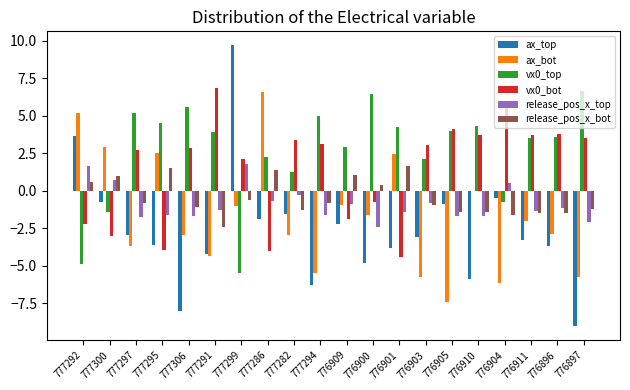

What is the maximum value shown in the chart?

9.7